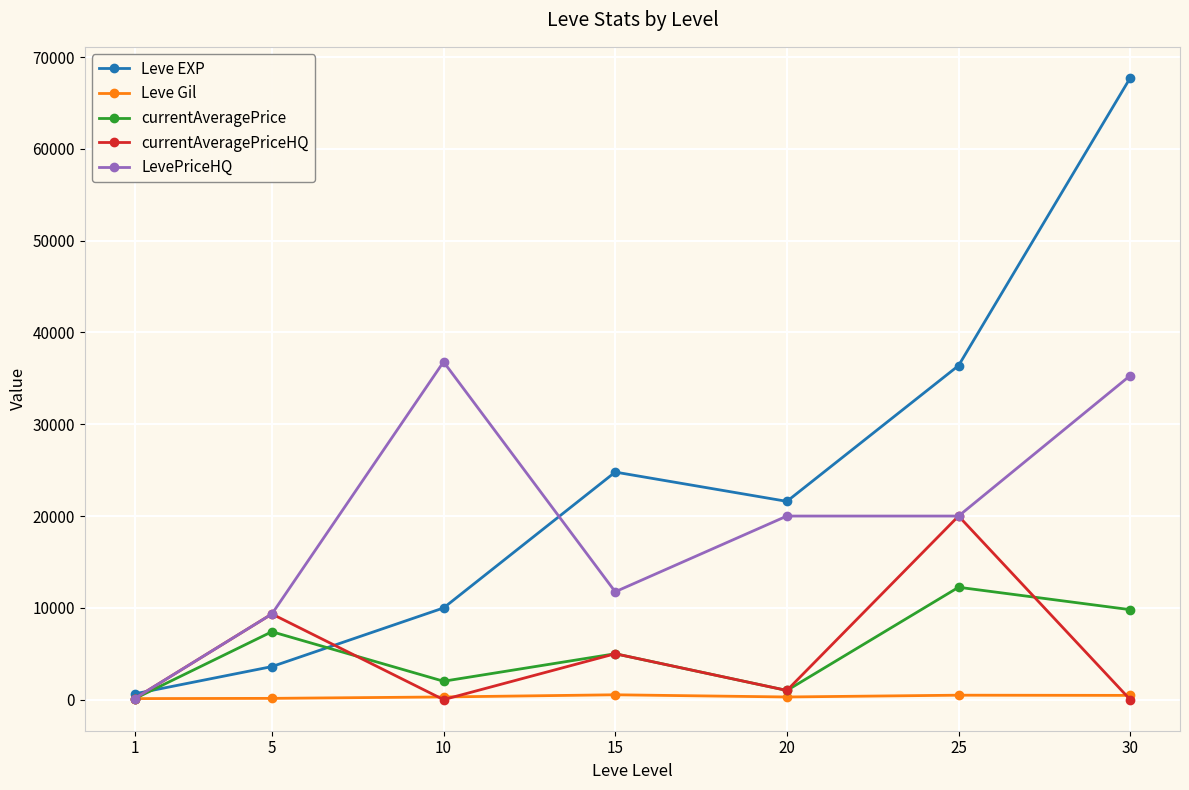

The value of currentAveragePrice at 5 is 3543.0. True or false?

False